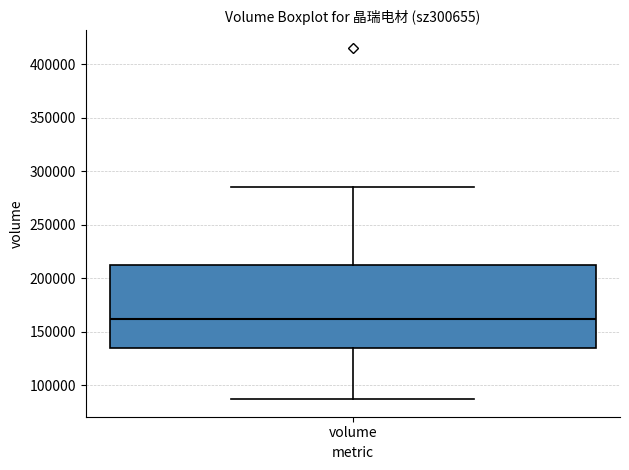

Read this box plot against the y-axis: the position of the median line, the range covered by the box, and the ends of both whiskers. The values are not printed on the chart, so give them approximately, as read against the axis.

median 160000, box 135000 to 210000, whiskers 85000 to 285000